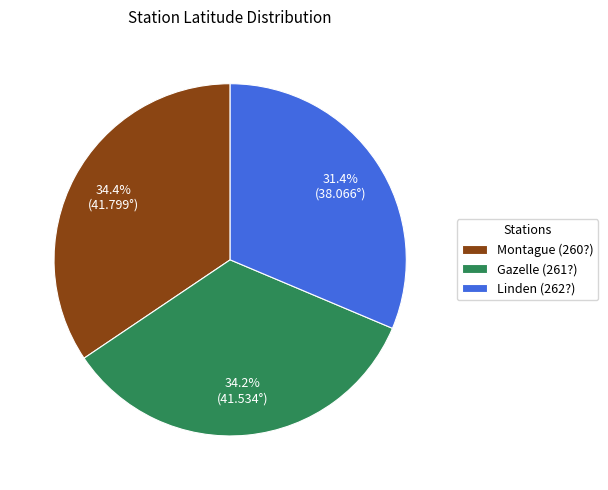

How many slices are in this pie chart?

3